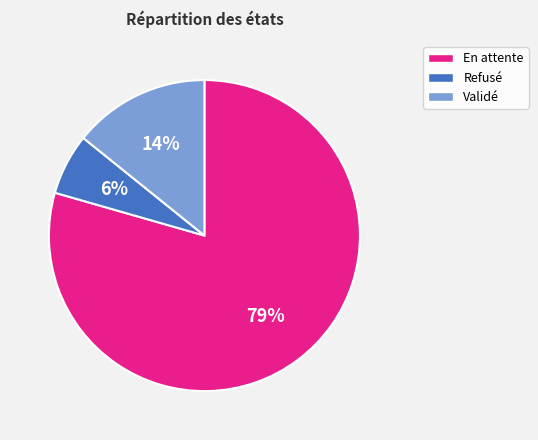

Does En attente account for over 50% of the chart?

Yes